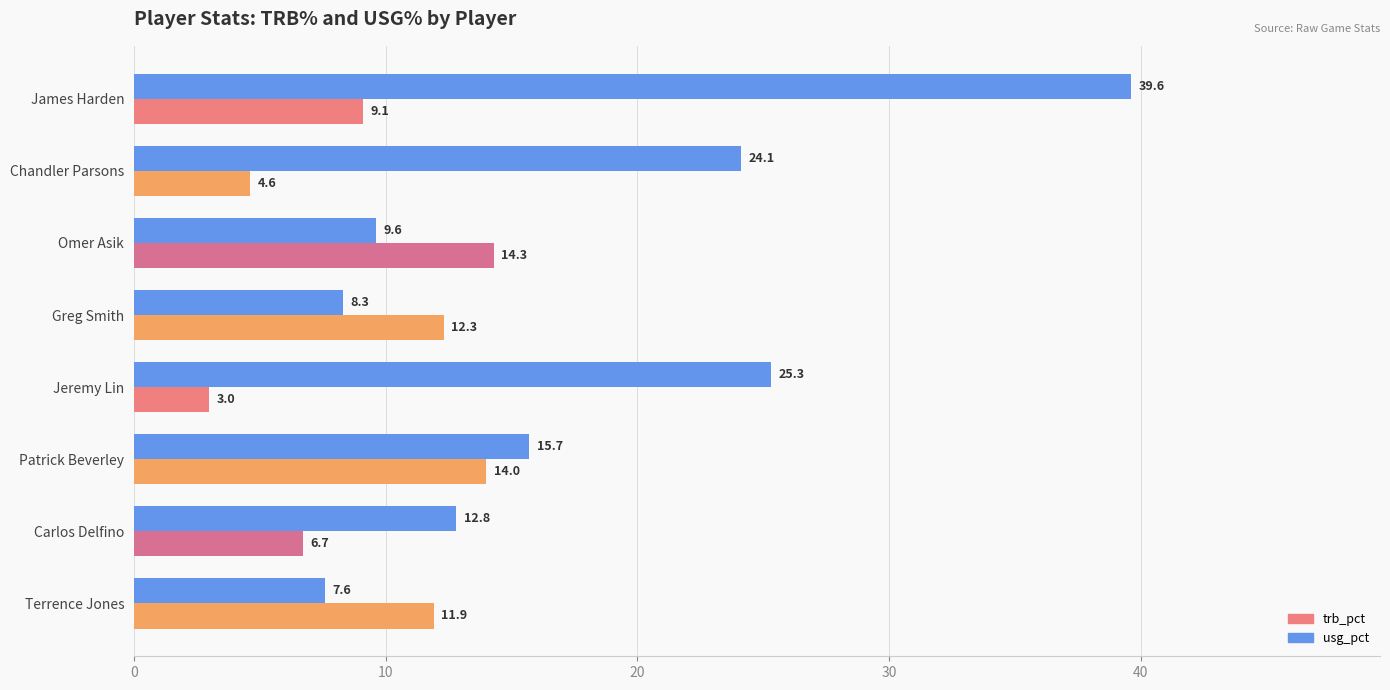

Rank the categories by trb_pct value from lowest to highest.

Jeremy Lin, Chandler Parsons, Carlos Delfino, James Harden, Terrence Jones, Greg Smith, Patrick Beverley, Omer Asik